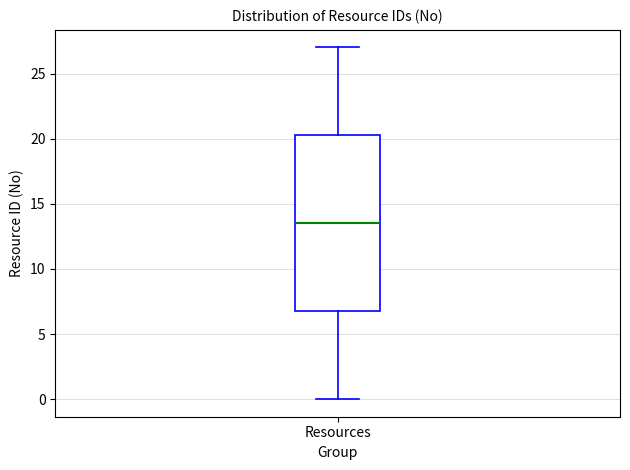

Read this box plot against the y-axis: the position of the median line, the range covered by the box, and the ends of both whiskers. The values are not printed on the chart, so give them approximately, as read against the axis.

median 13.5, box 7.0 to 20.5, whiskers 0.0 to 27.0